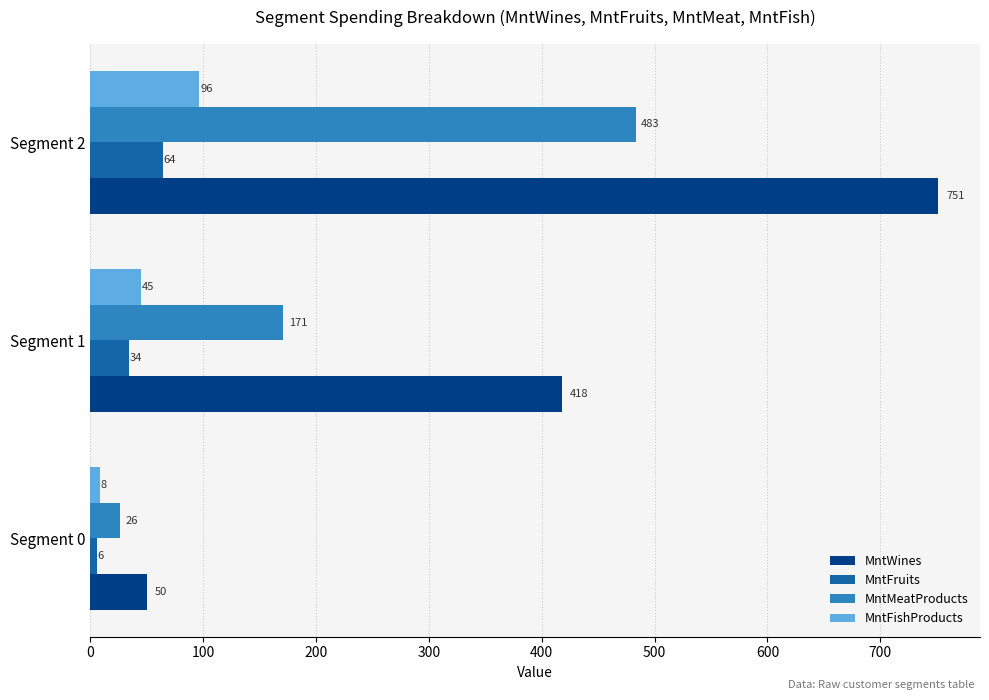

Which series has the widest spread of values?

MntWines